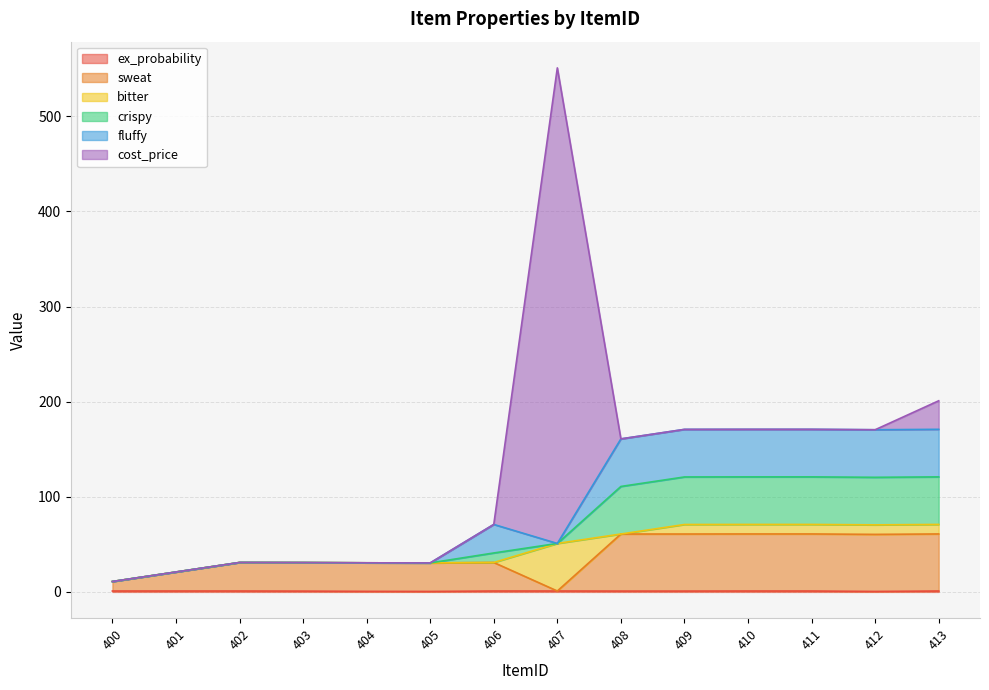

At which category is the sum across all series the highest?

407